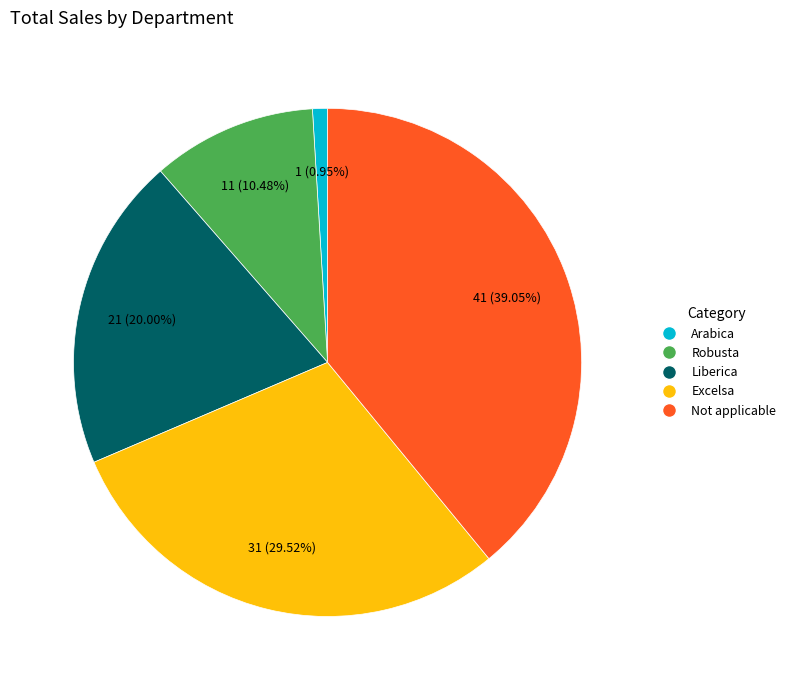

How many slices are in this pie chart?

5